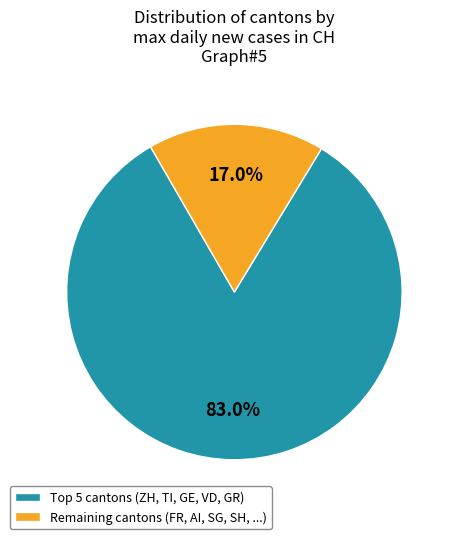

Which slice is the largest?

Top 5 cantons (ZH, TI, GE, VD, GR)